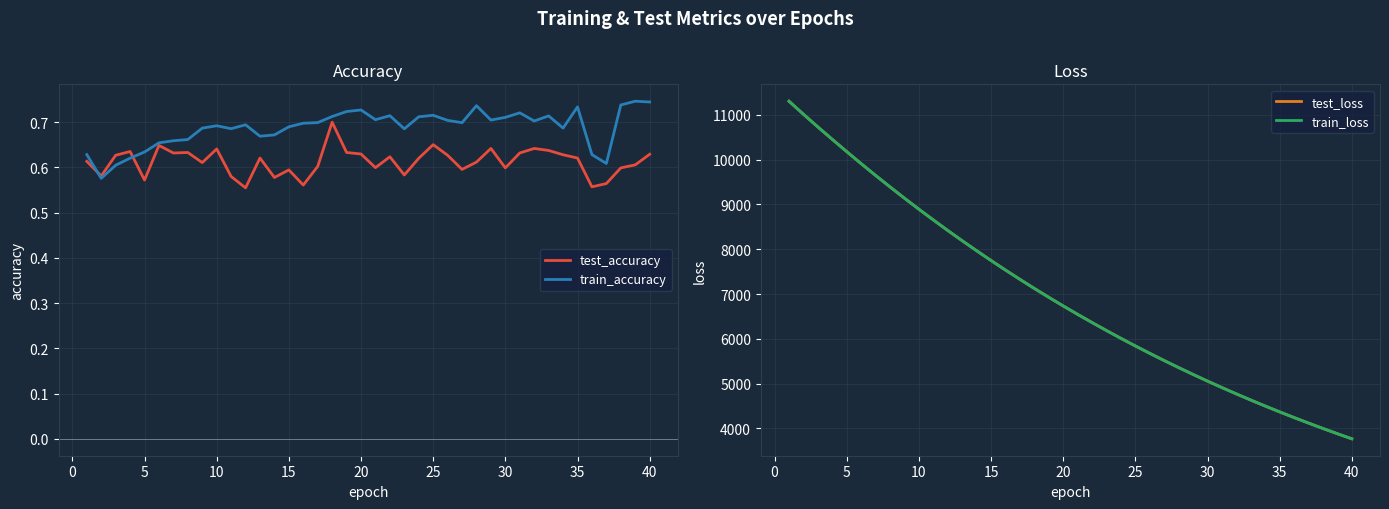

What are all the series names shown in the legend?

test_accuracy, train_accuracy, test_loss, train_loss